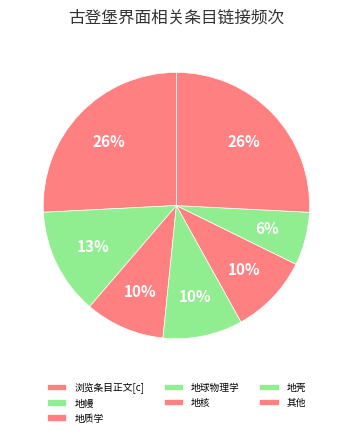

Count the number of slices in the pie.

7